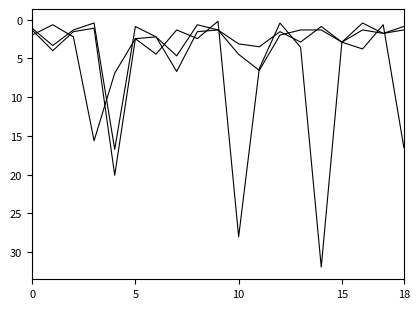

How many lines are shown in the chart?

3